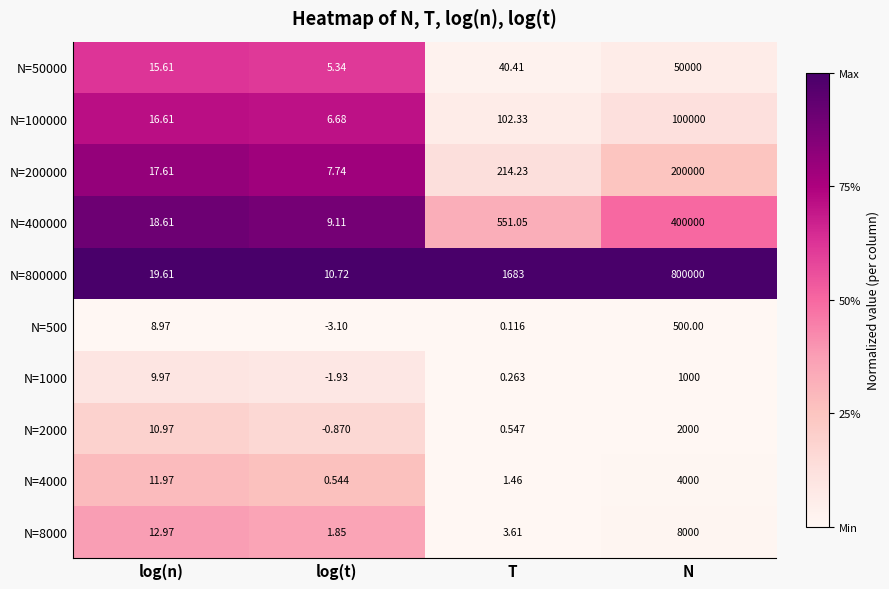

List the labels in order of N=500 value, smallest first.

log(t), T, log(n), N